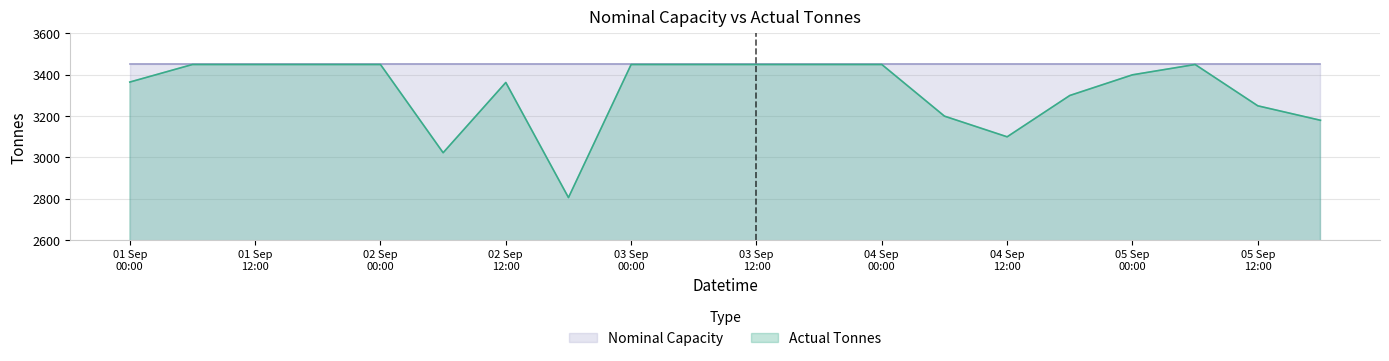

What is the difference between the maximum and minimum values?

644